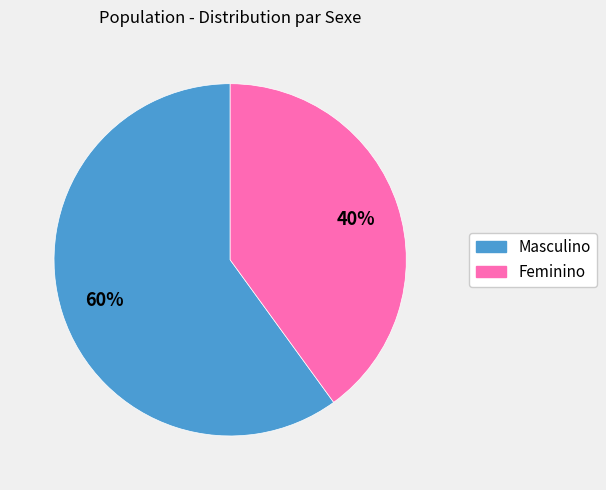

How many segments does this pie chart have?

2